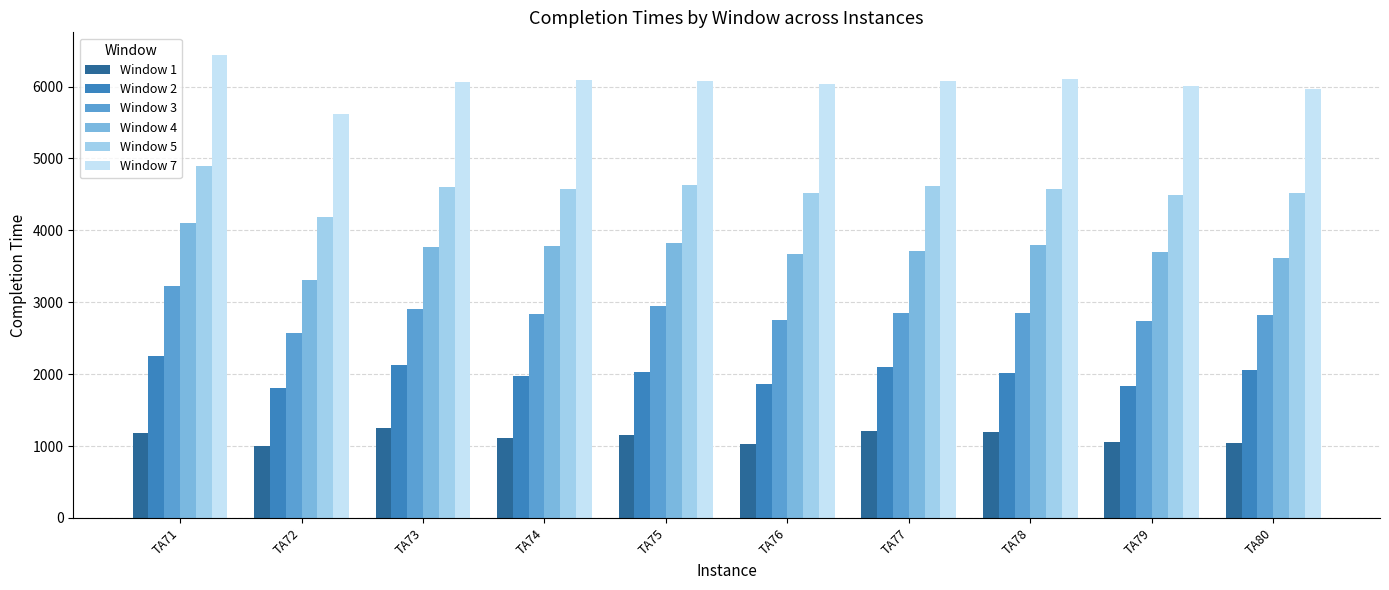

Is the value of Window 7 at TA77 greater than the value of Window 4 at TA73?

Yes